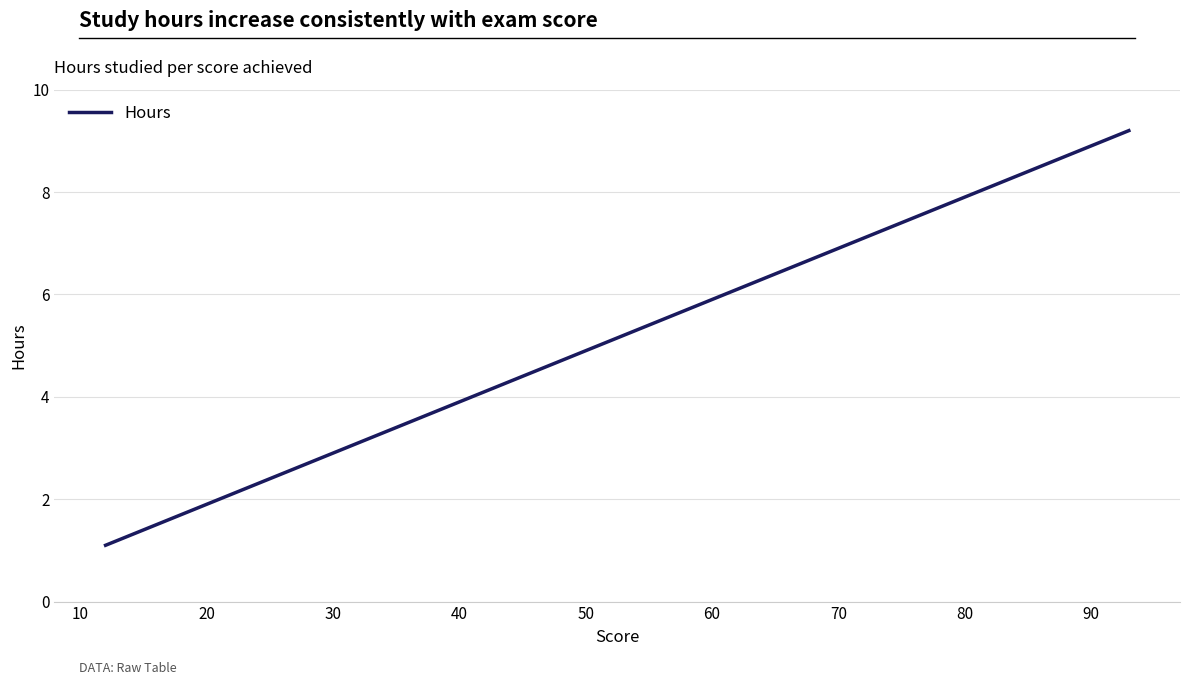

How many series are shown in this chart?

1